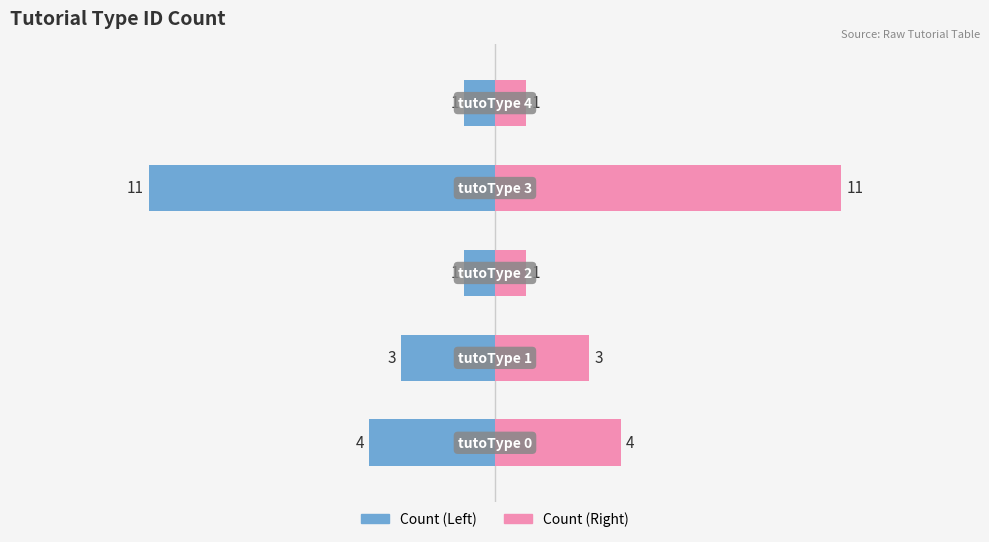

List the series in order of their overall mean, lowest first.

Count (Left), Count (Right)